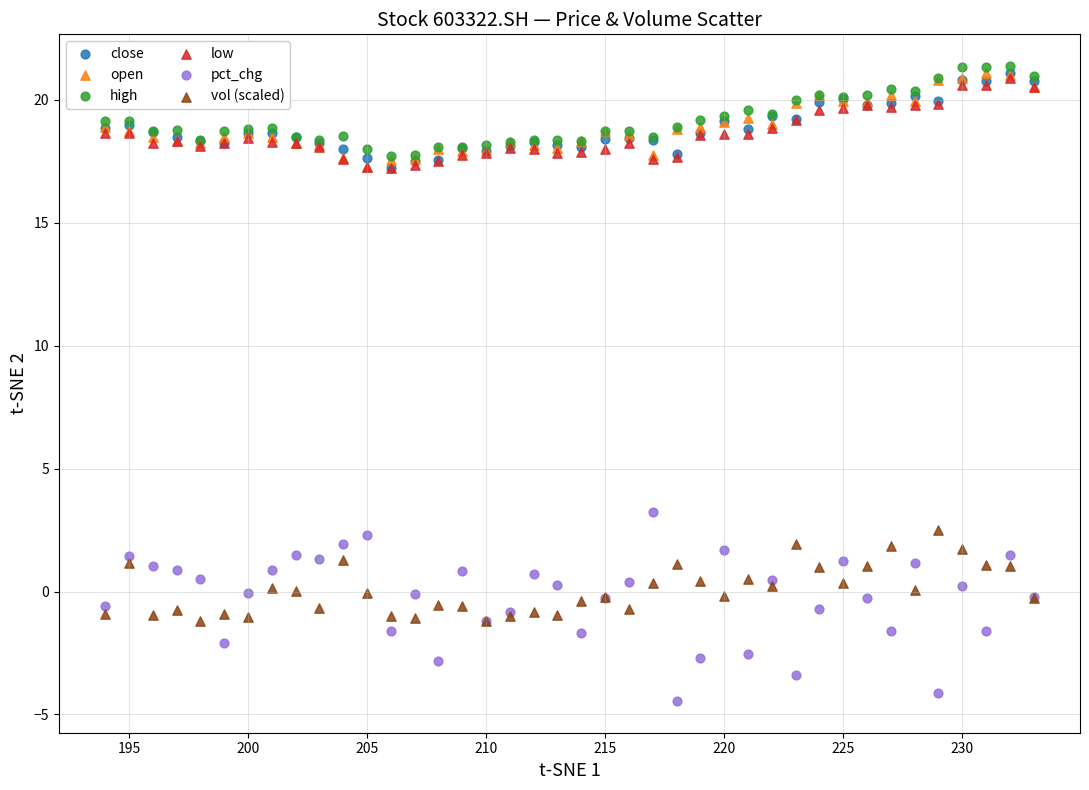

Which series reaches the maximum Y coordinate?

high